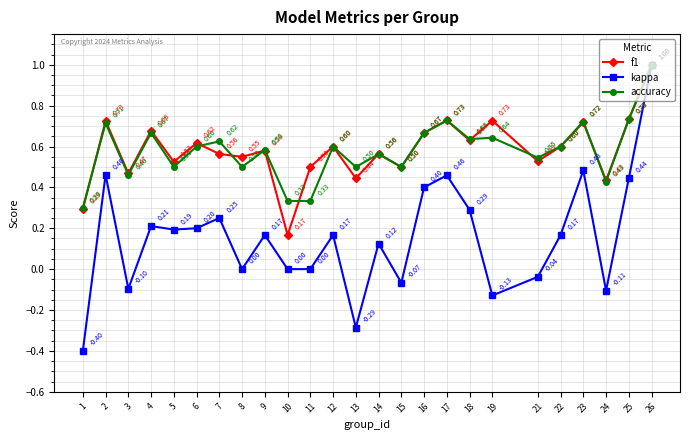

What is the spread (max minus min) of values at 13?

0.8